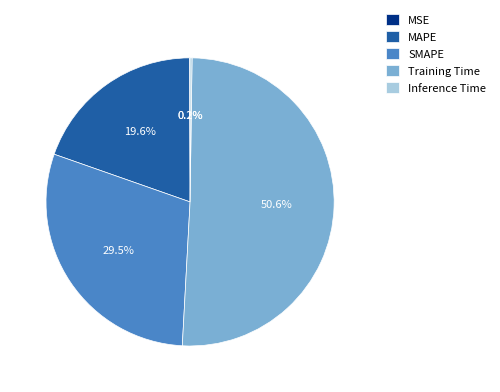

Which category accounts for the majority?

Training Time